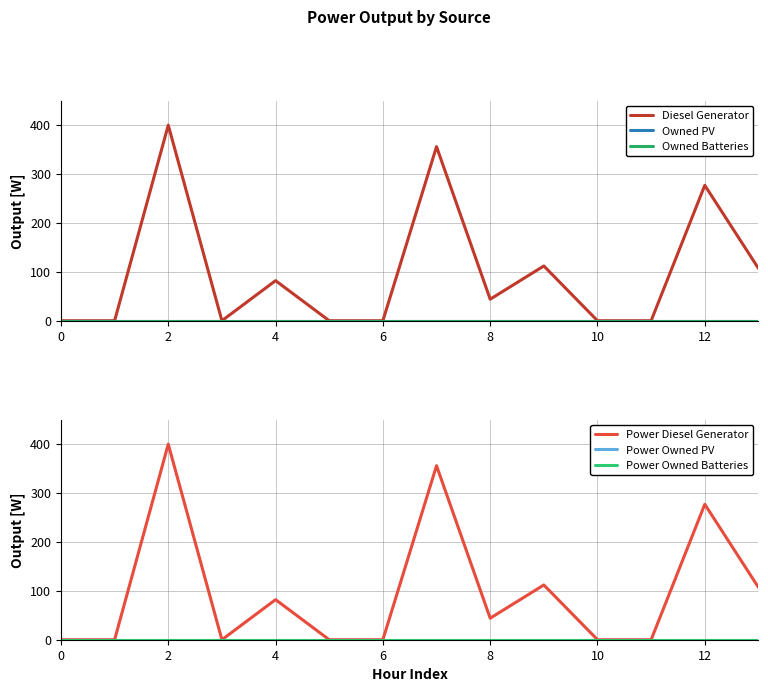

Which has a higher value, 8 or 6?

8